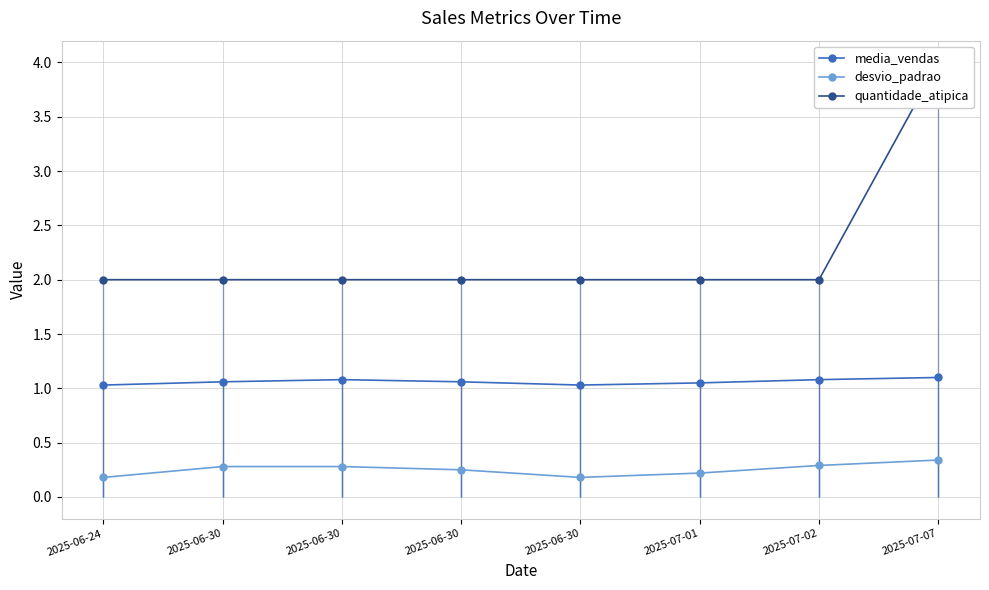

What is the label of the 4th point from the left?

2025-06-30